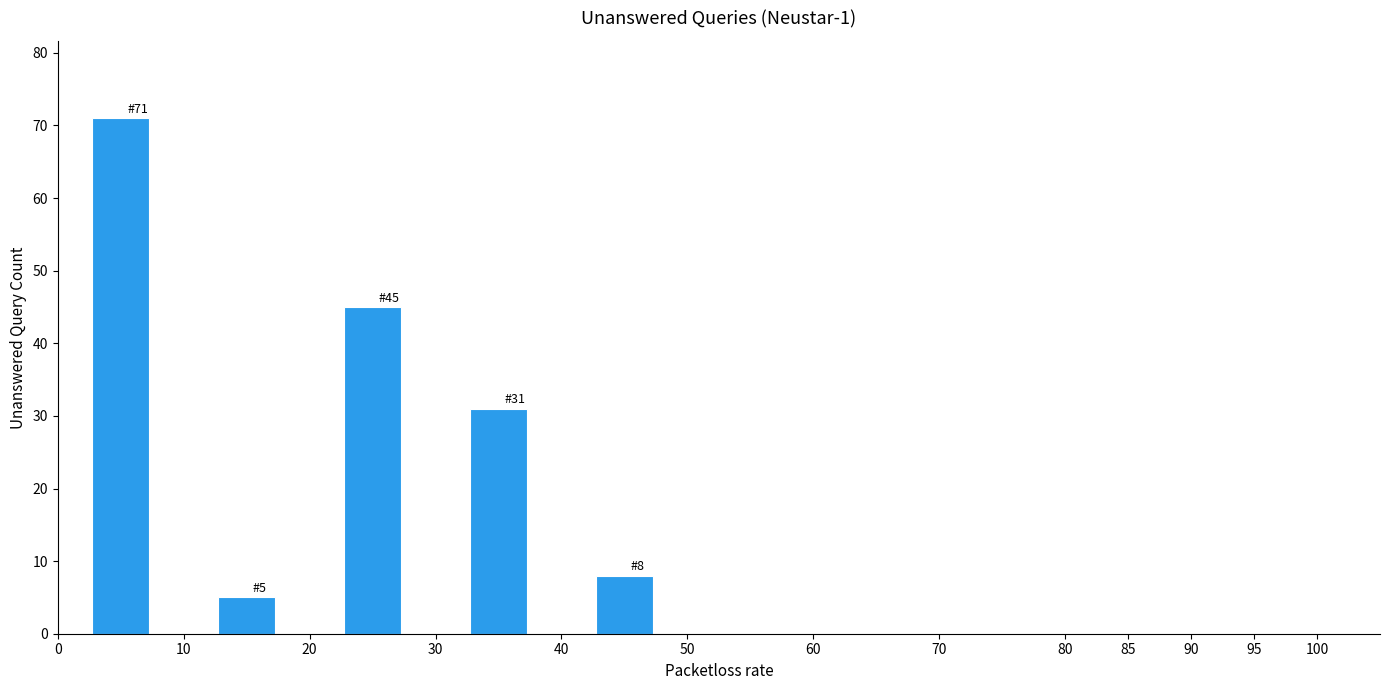

Over which range of the x-axis is the bar tallest?

0 to 10